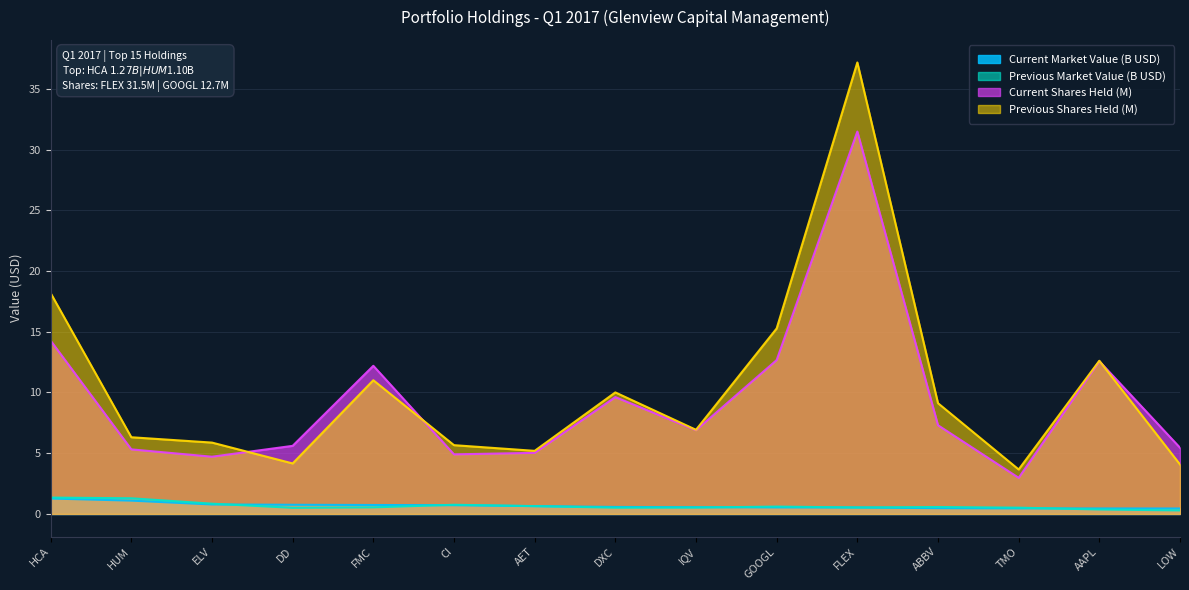

At which category does Previous Market Value reach its first local peak?

CI